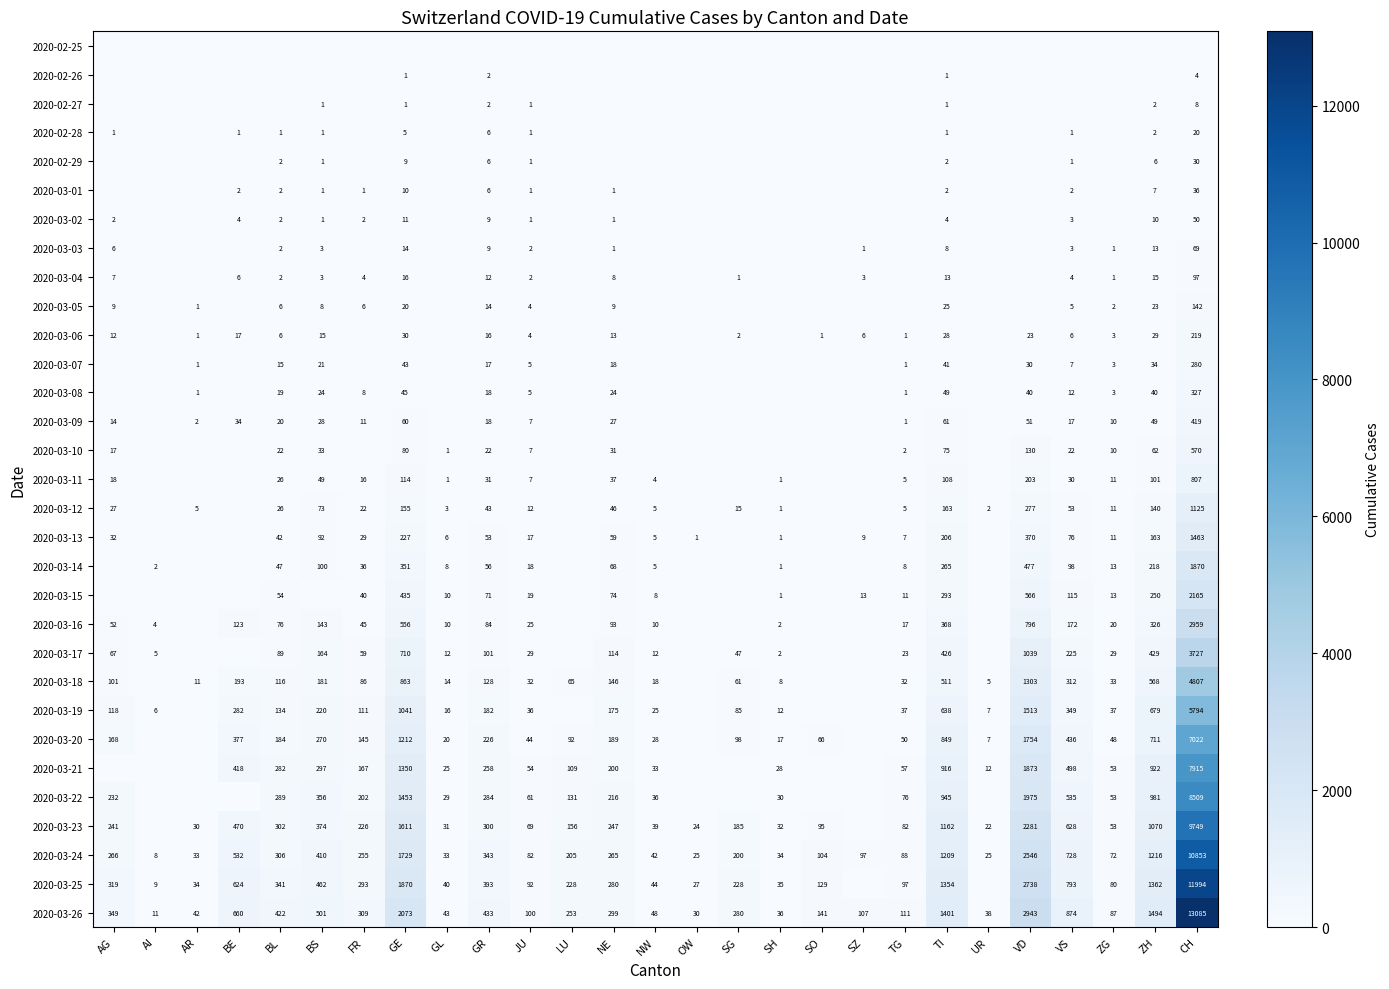

Where does the 2020-03-24 series first go above 205?

AG